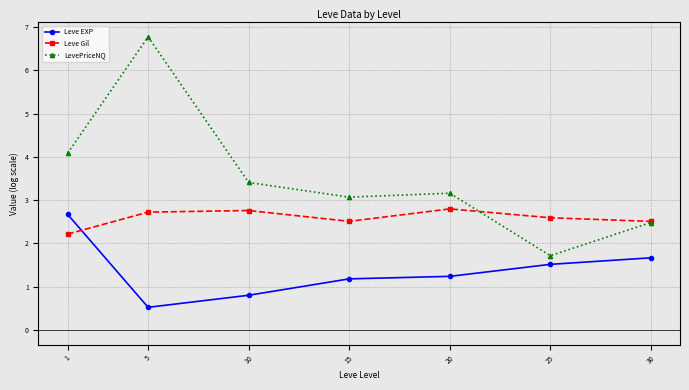

What value does the Leve Gil series have at 10?

2.8